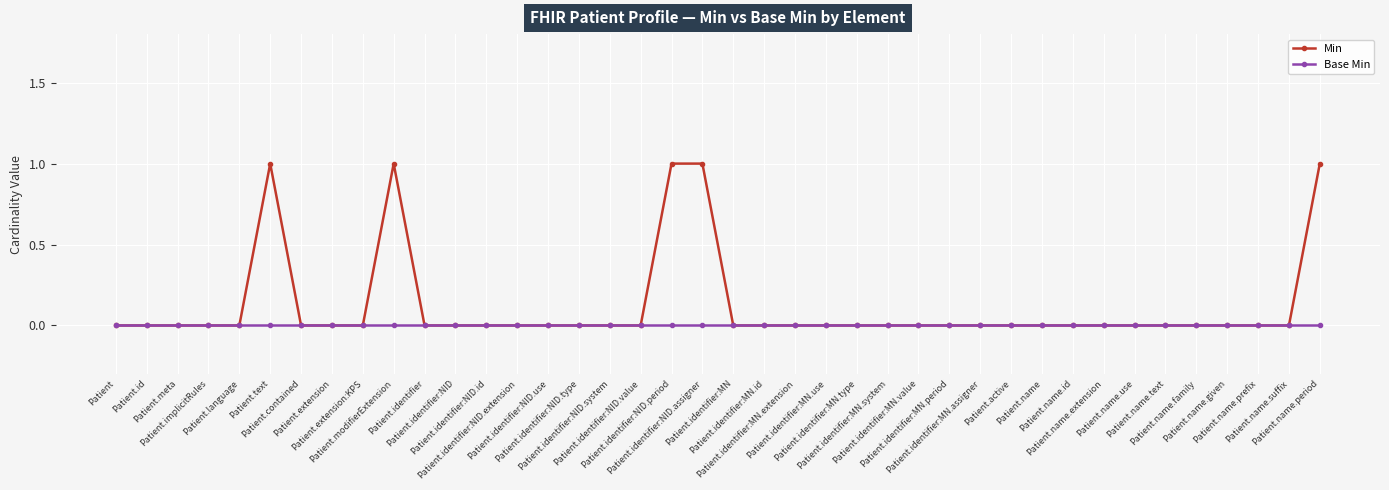

How many lines are shown in the chart?

2